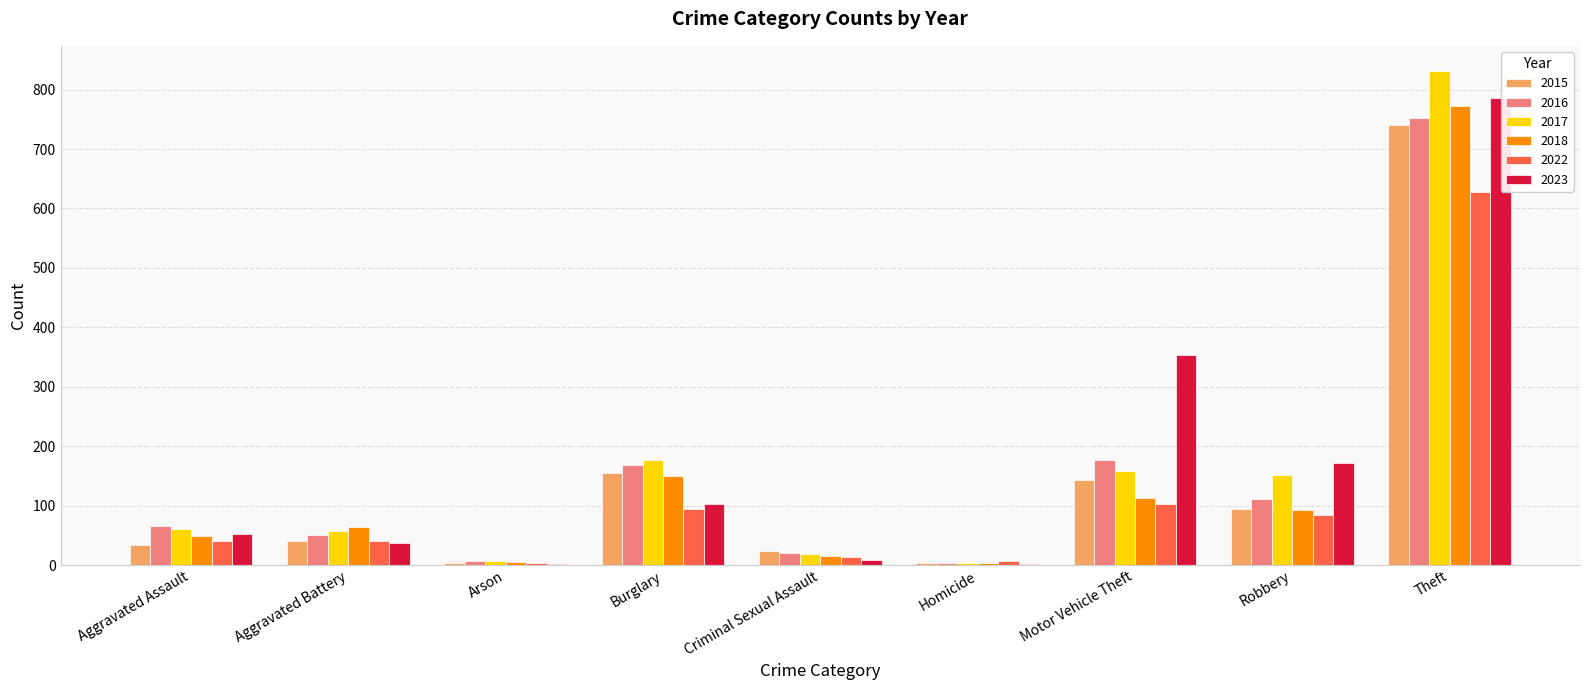

Is it true that 2022 equals 95 at Burglary?

True